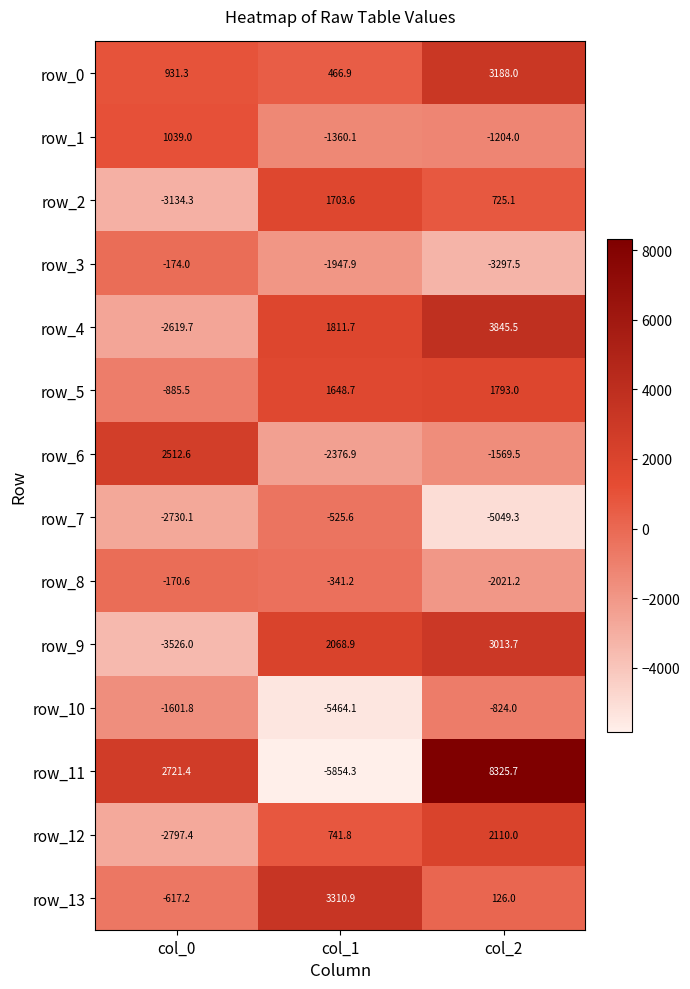

At how many categories does at least one series exceed 2860?

2